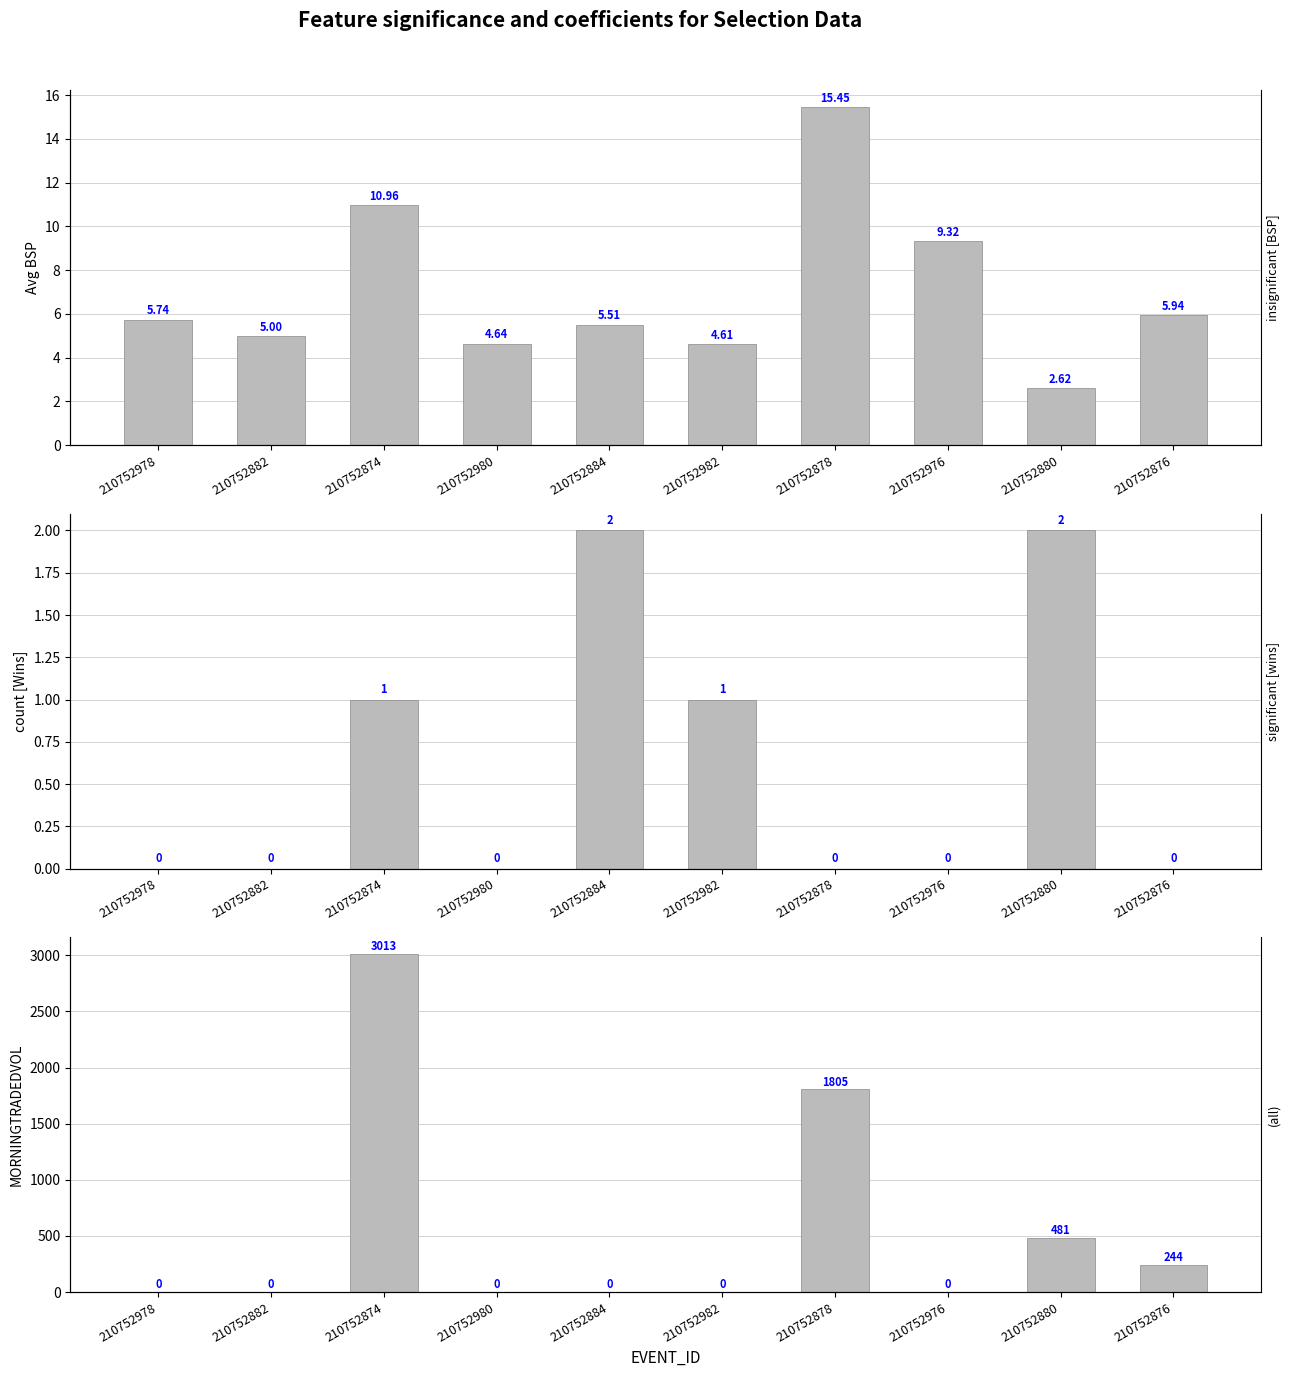

How many data points does each series have?

10